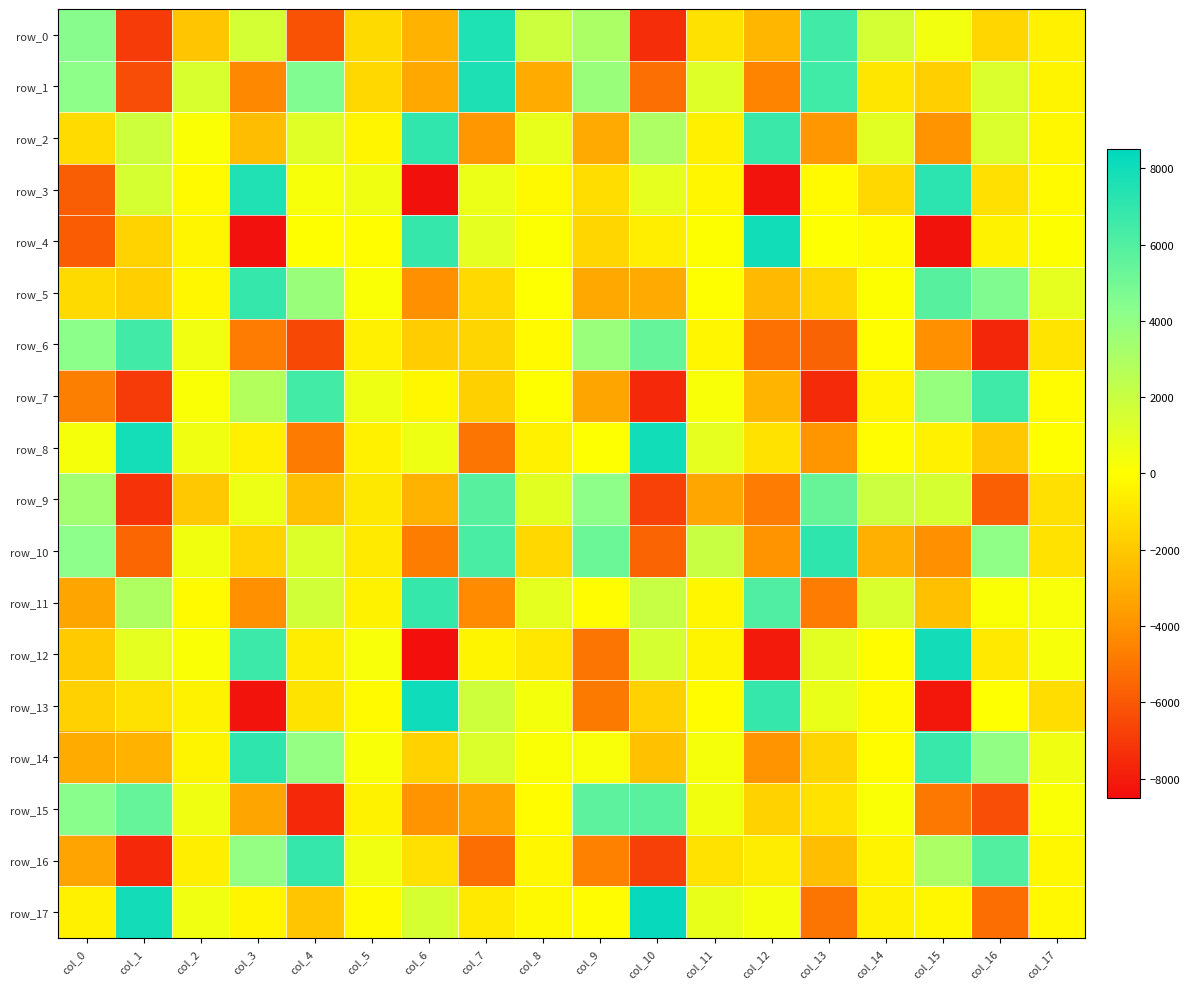

At col_3, list the series in order from largest to smallest.

row_3, row_14, row_5, row_12, row_16, row_7, row_0, row_9, row_17, row_8, row_10, row_2, row_15, row_11, row_1, row_6, row_13, row_4